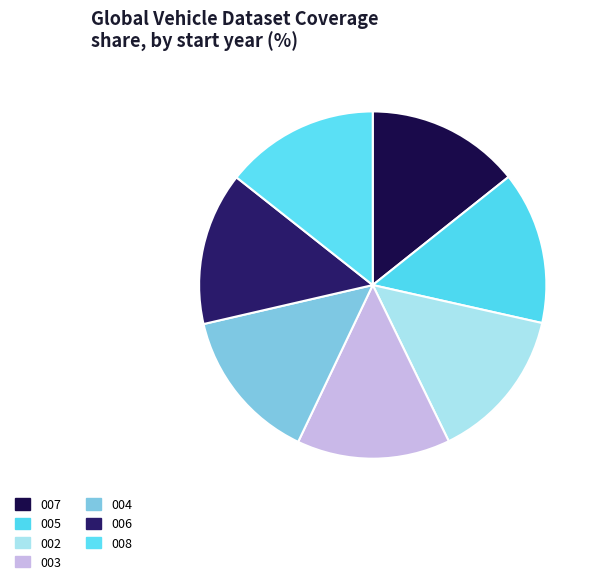

Rank the categories by value from highest to lowest.

008, 004, 007, 002, 003, 006, 005